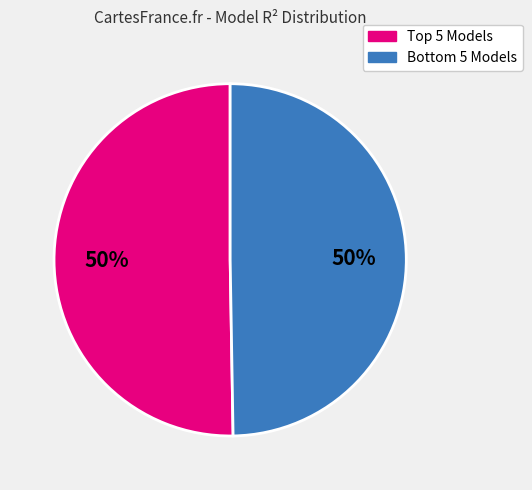

To the nearest percent, what is the average slice percentage?

50%